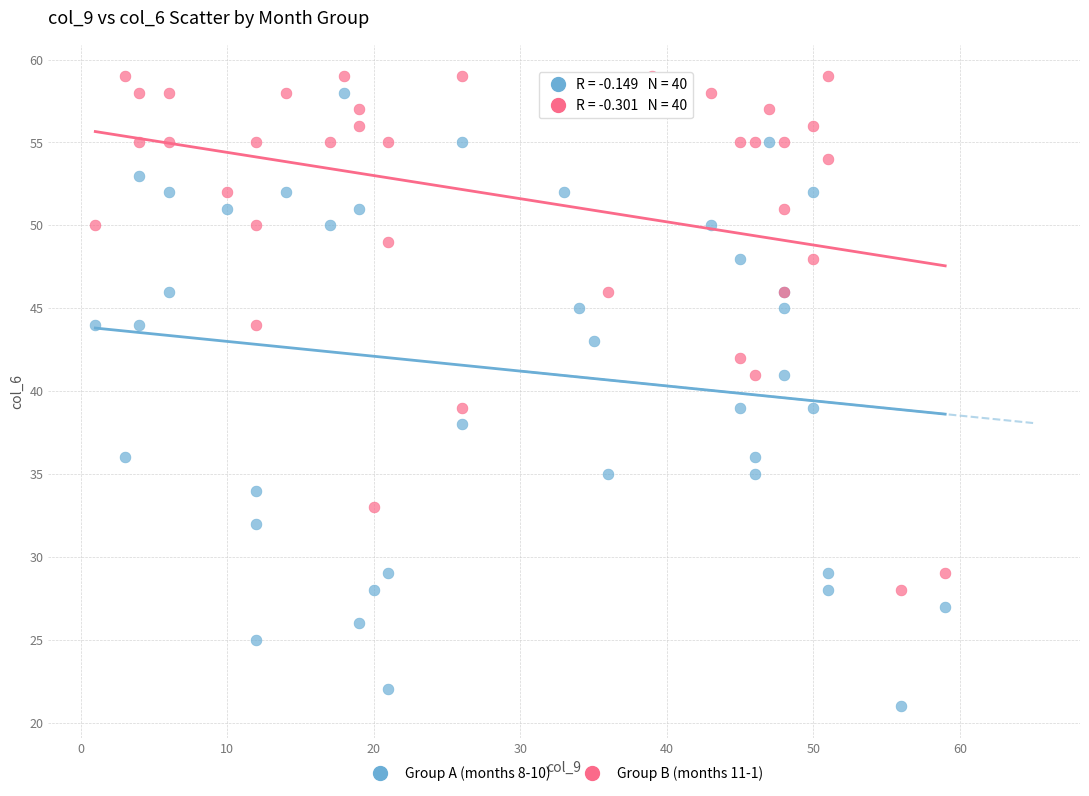

Which series has the widest spread of Y values?

Group A (months 8-10)